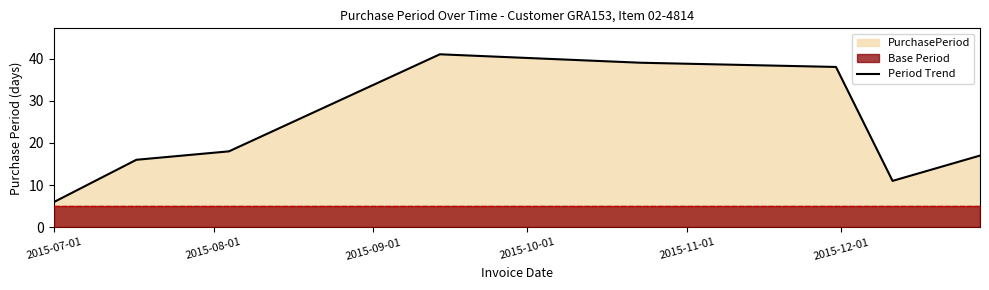

True or false: there are more than 0 points higher than both neighbors.

True